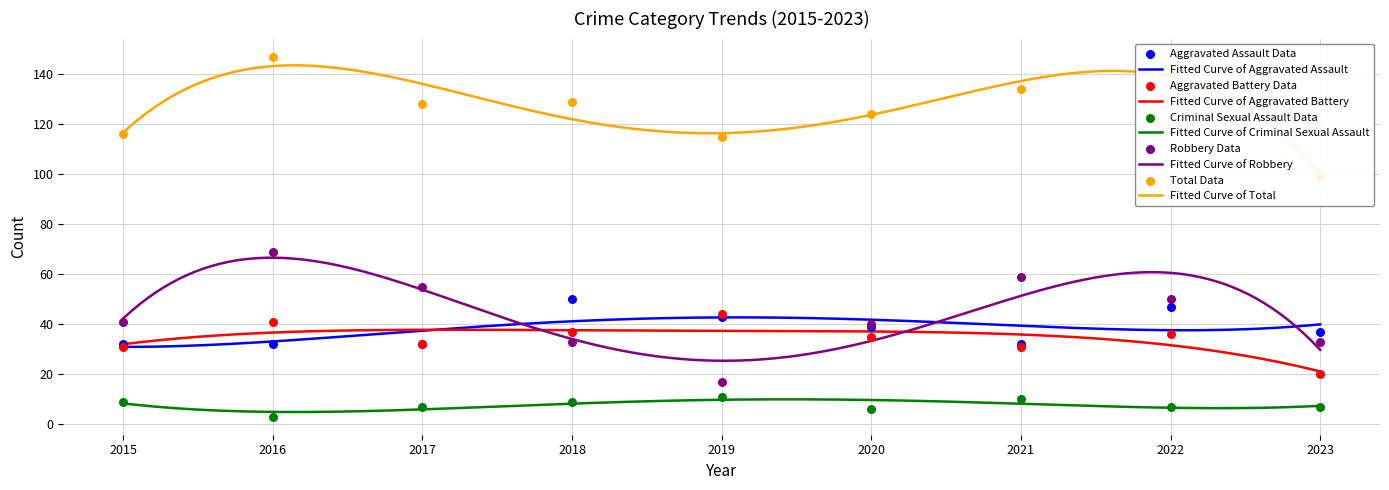

Which series has the widest spread of Y values?

Robbery